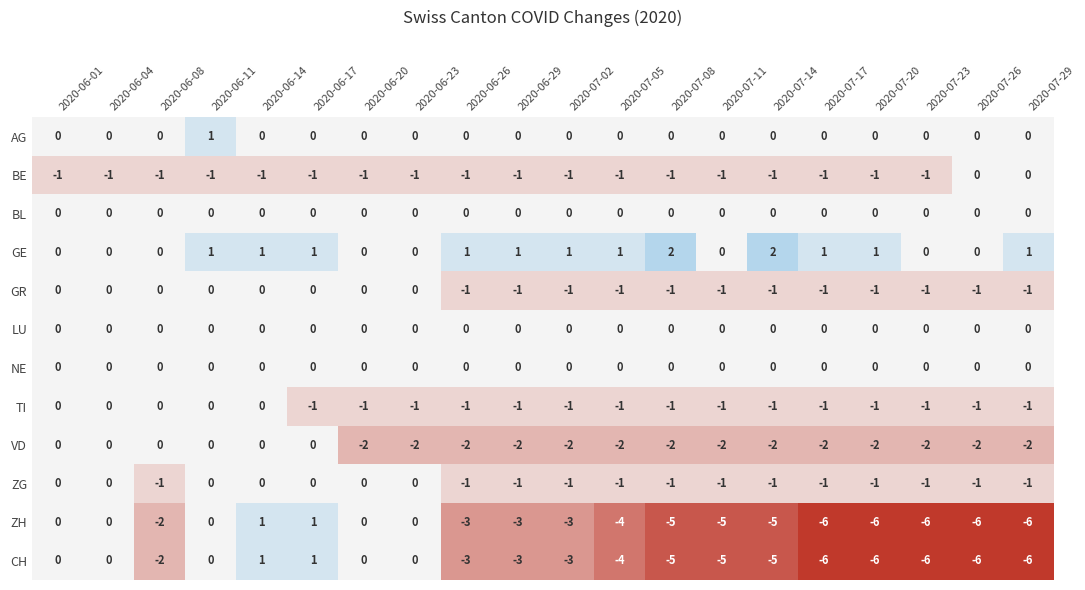

What is the smallest value displayed?

-6